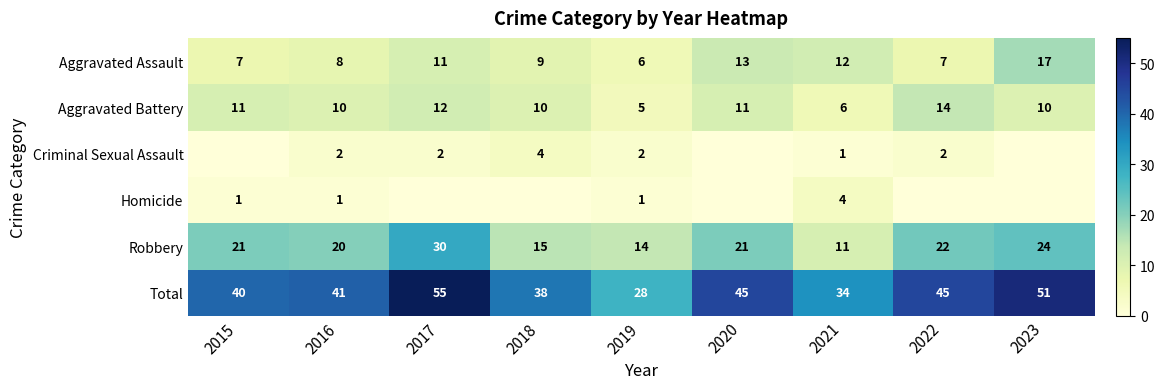

Where is Robbery nearest to the value 20?

2016